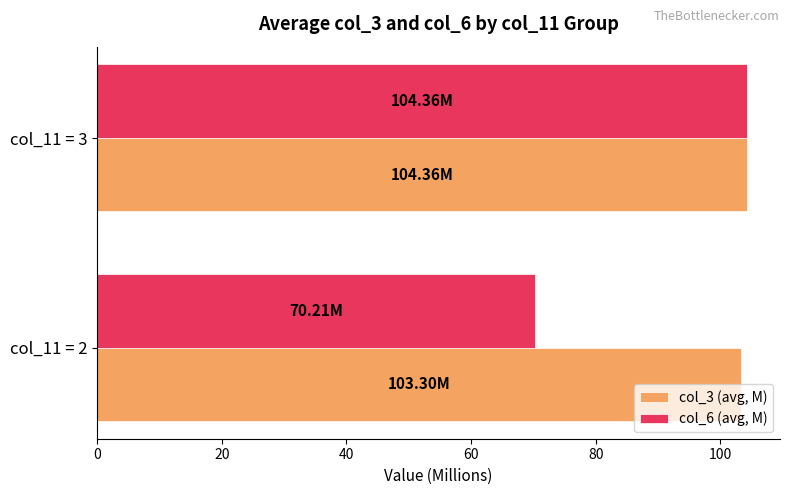

Which series has the largest range (max minus min)?

col_6 (avg, M)